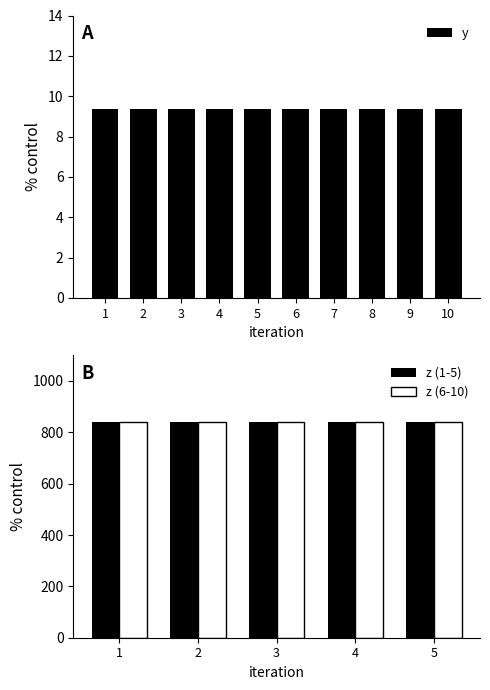

What is the total value across all series at 4?

849.4